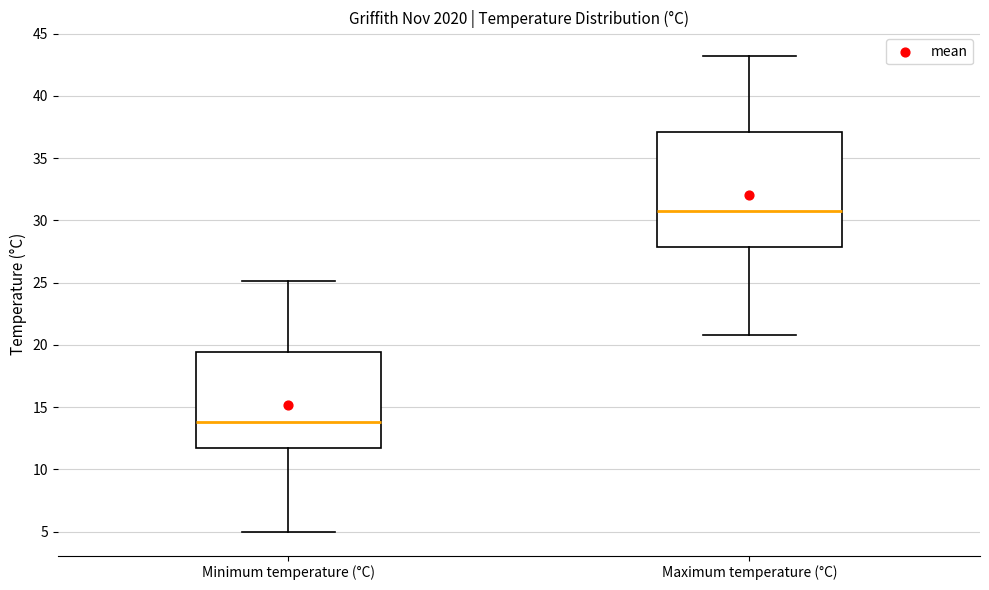

Which box has the lowest median line?

Minimum temperature (°C)